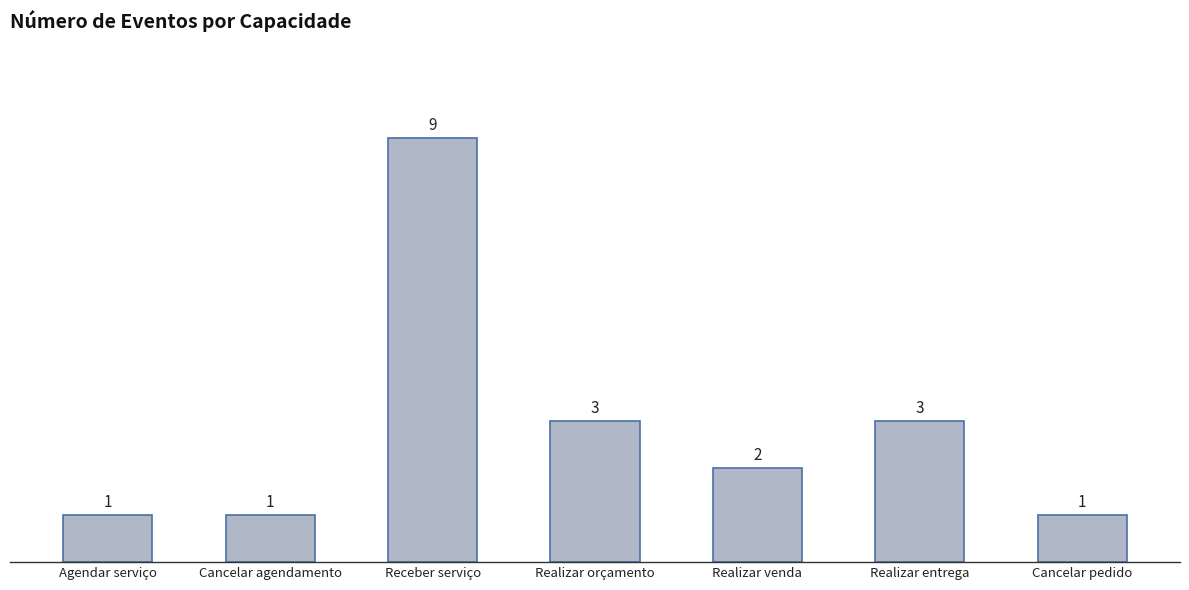

Is it true that the value at Realizar entrega is 5?

False